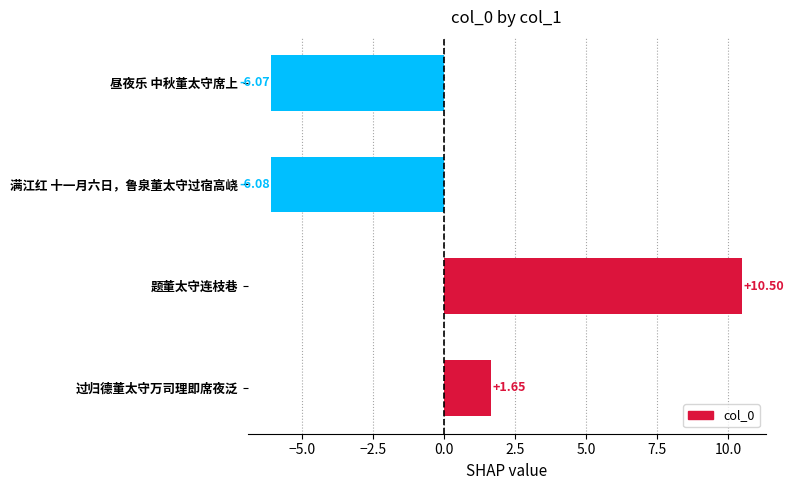

At which category does the chart reach its minimum across all series?

满江红 十一月六日，鲁泉董太守过宿高峣